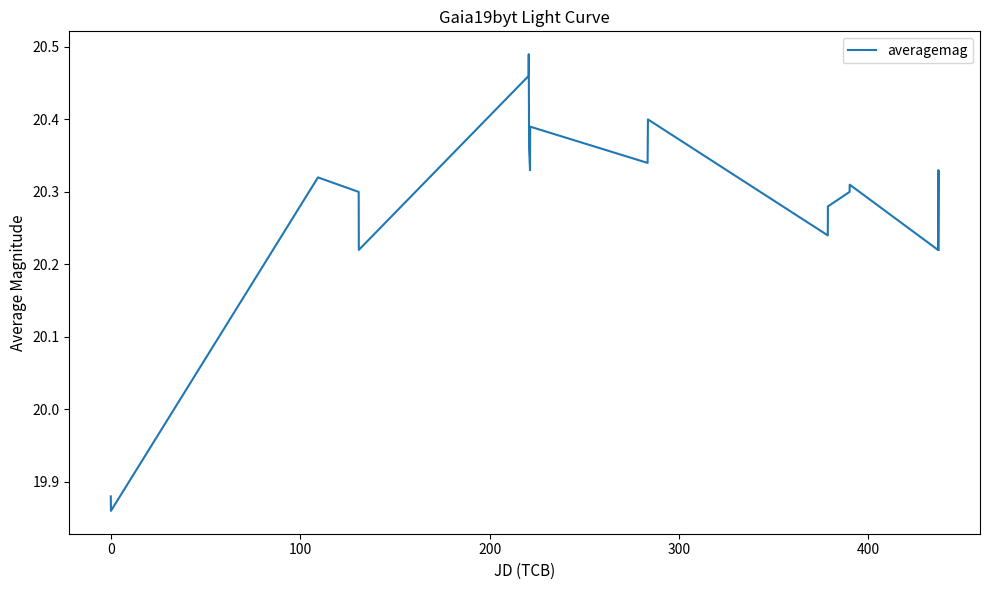

What is the difference between the maximum and second lowest values?

0.6